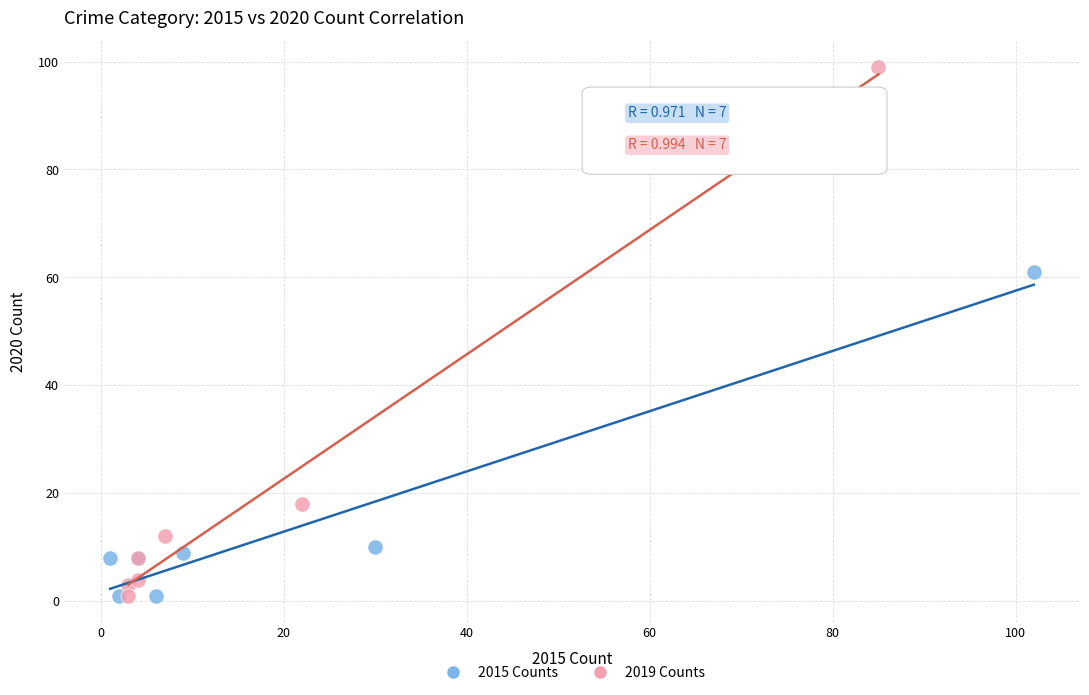

Which series contains the highest Y value?

2019 Counts